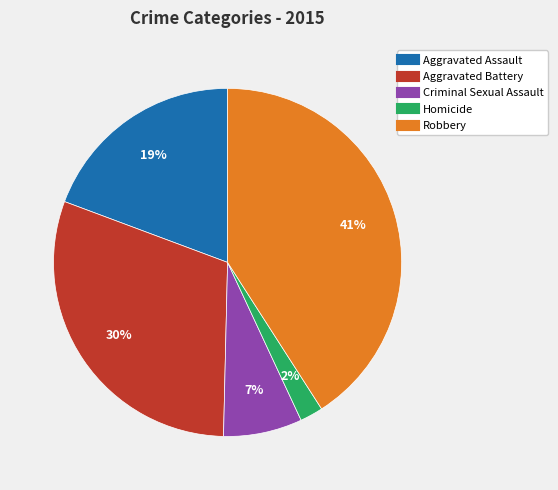

Does Homicide account for over 50% of the chart?

No